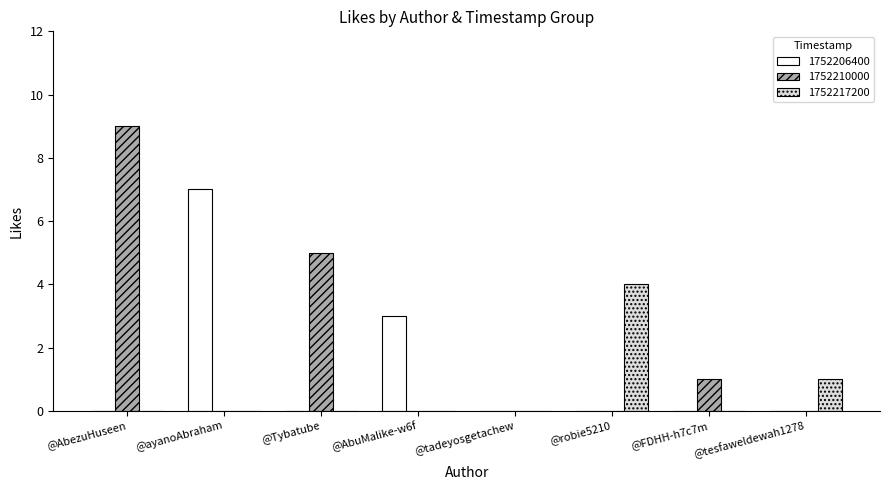

What is the sum of the 1752206400 values at @AbuMalike-w6f and @tadeyosgetachew?

3